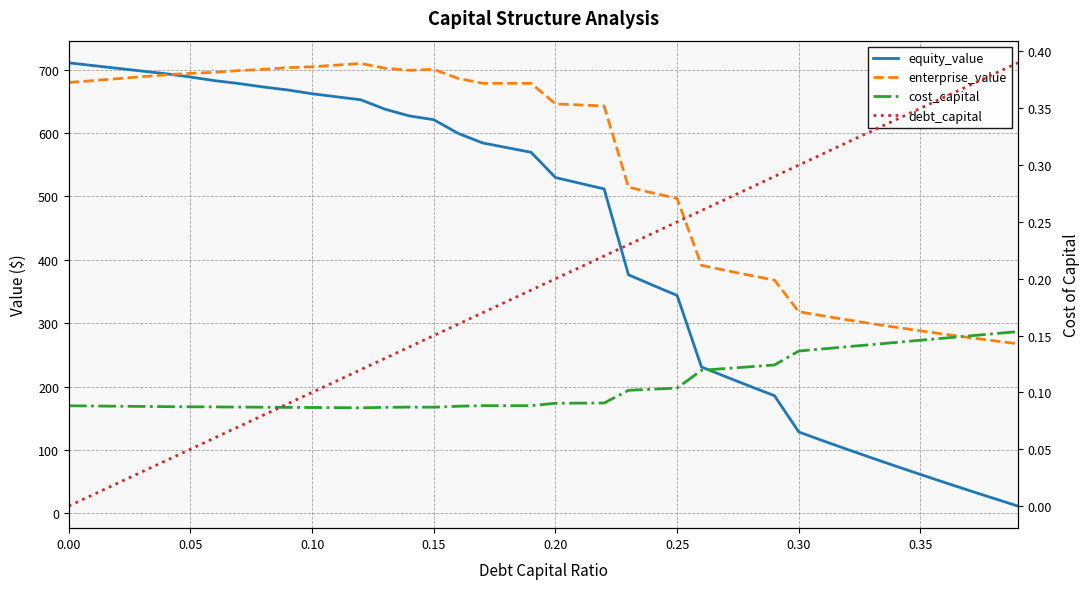

Count the number of categories in the chart.

40